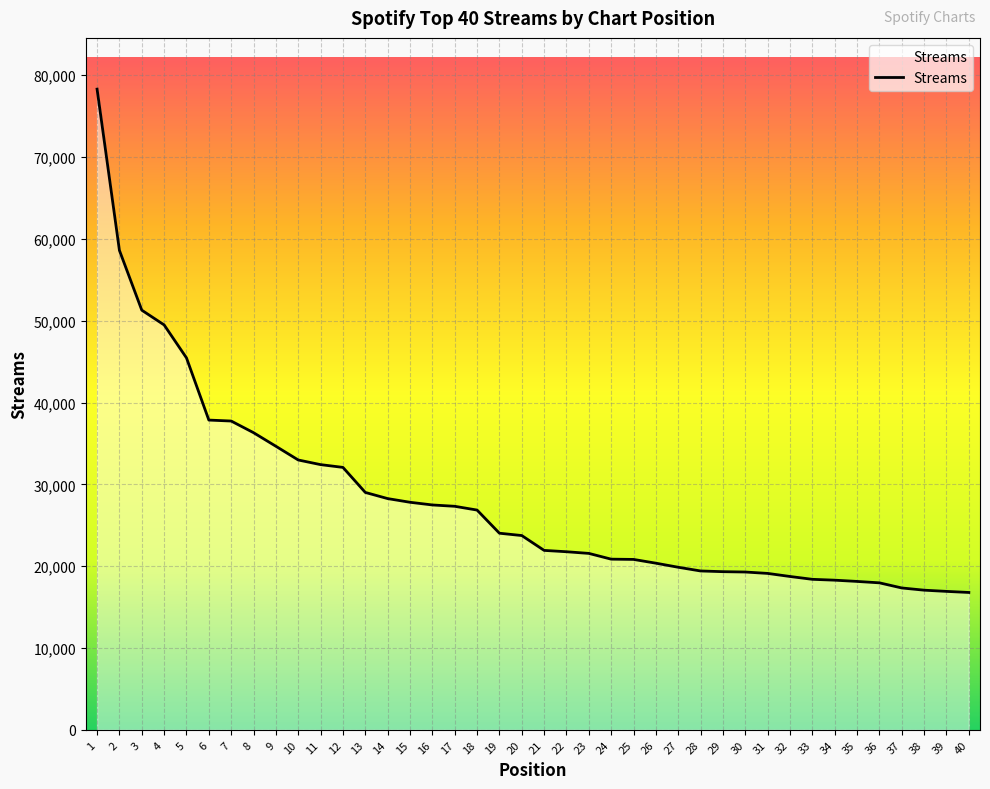

Which category has the highest value across all series?

1